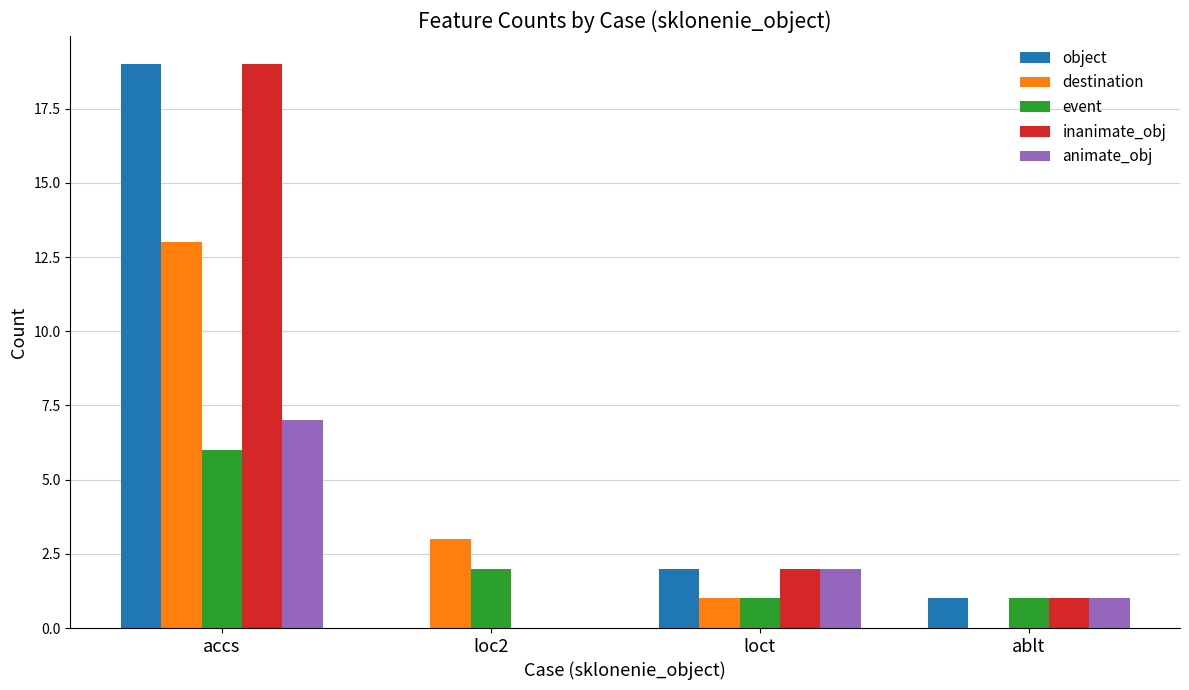

Is the value of inanimate_obj at loct greater than the value of object at loc2?

Yes